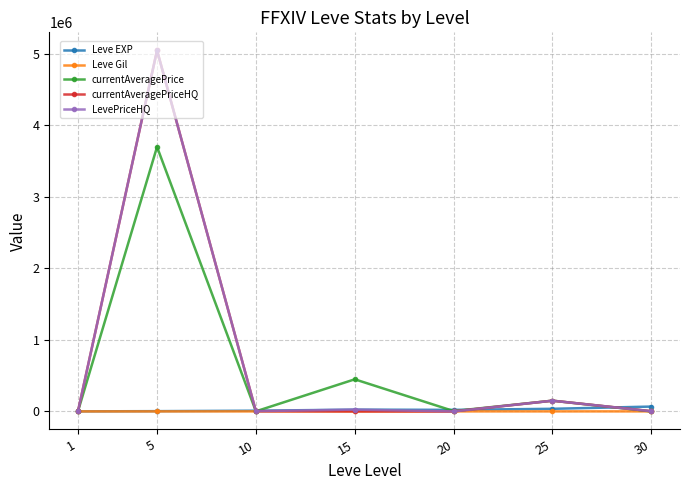

Where is the first local maximum for currentAveragePriceHQ?

5